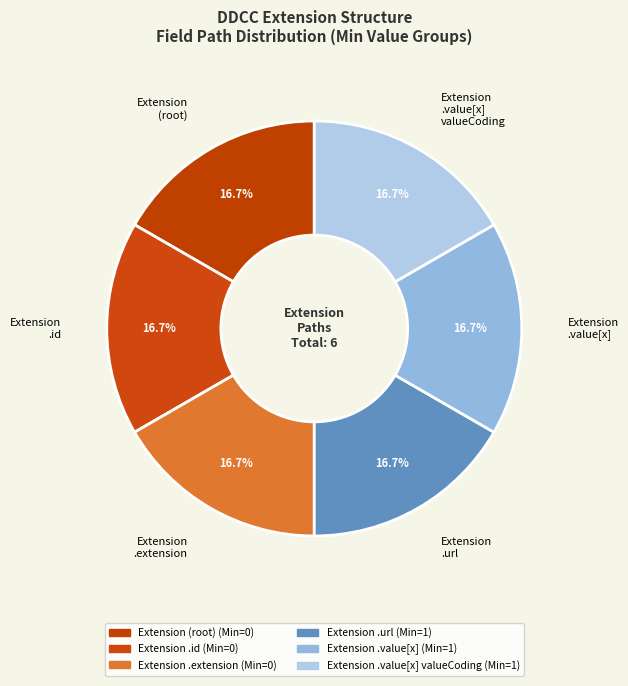

To the nearest percent, what is the difference between the largest and smallest slice percentages?

0%